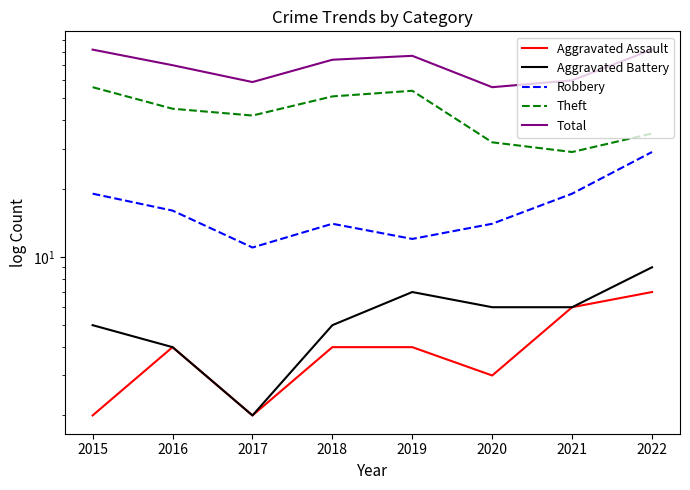

True or false: Aggravated Assault has more than 1 interior local peaks.

False